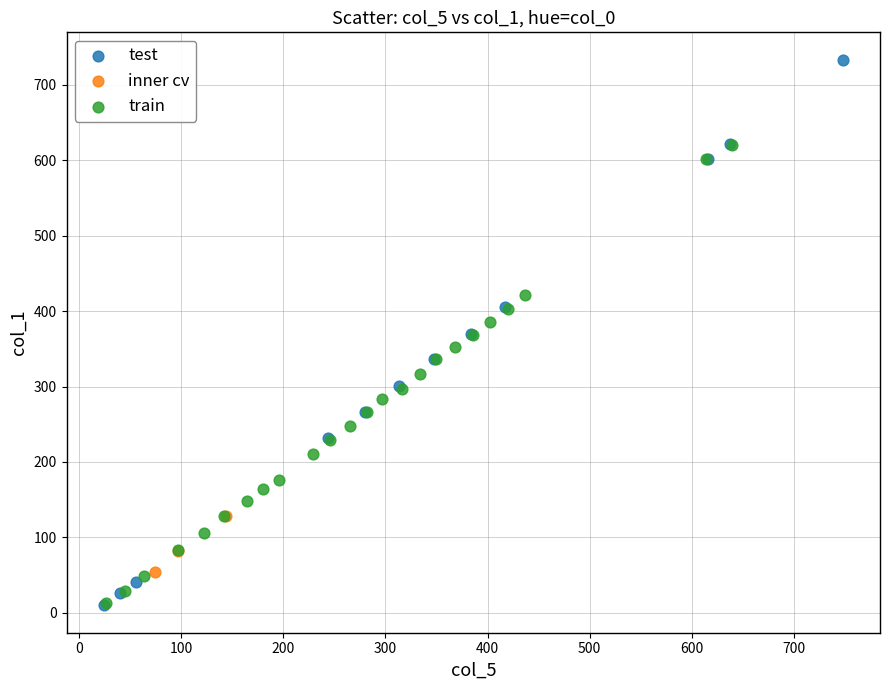

Which series has the widest spread of Y values?

test